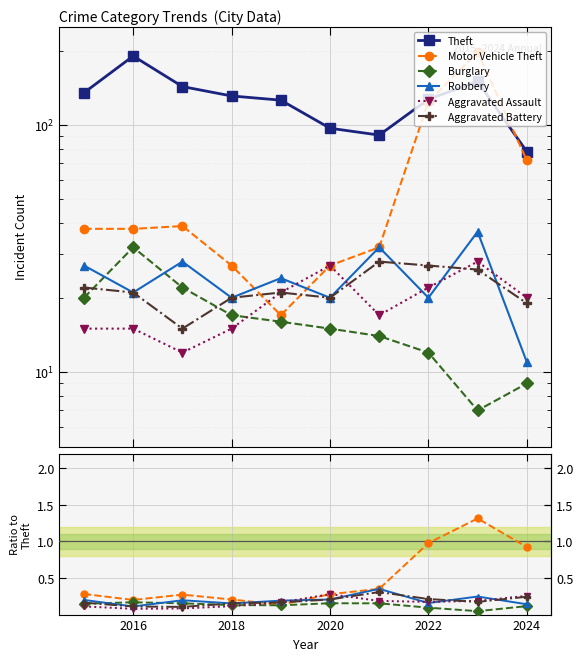

What are all the series names shown in the legend?

Theft, Motor Vehicle Theft, Burglary, Robbery, Aggravated Assault, Aggravated Battery